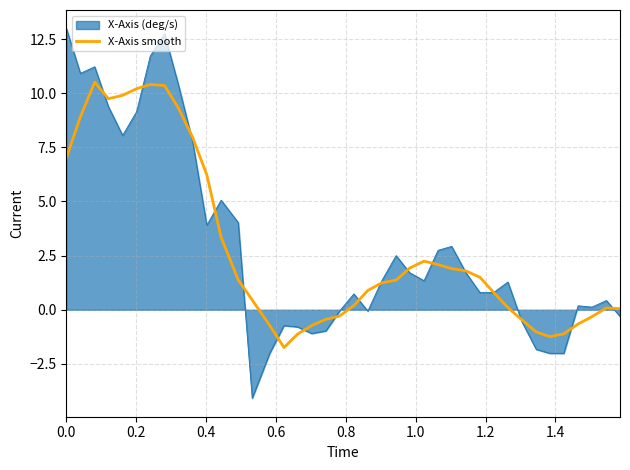

List the series in order of their peak value, highest first.

X-Axis (deg/s), X-Axis smooth